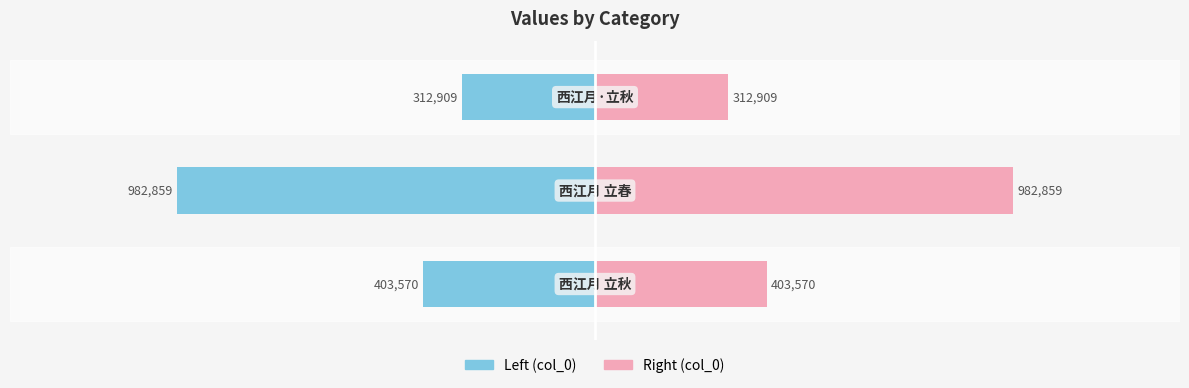

How many bars are there in total?

6